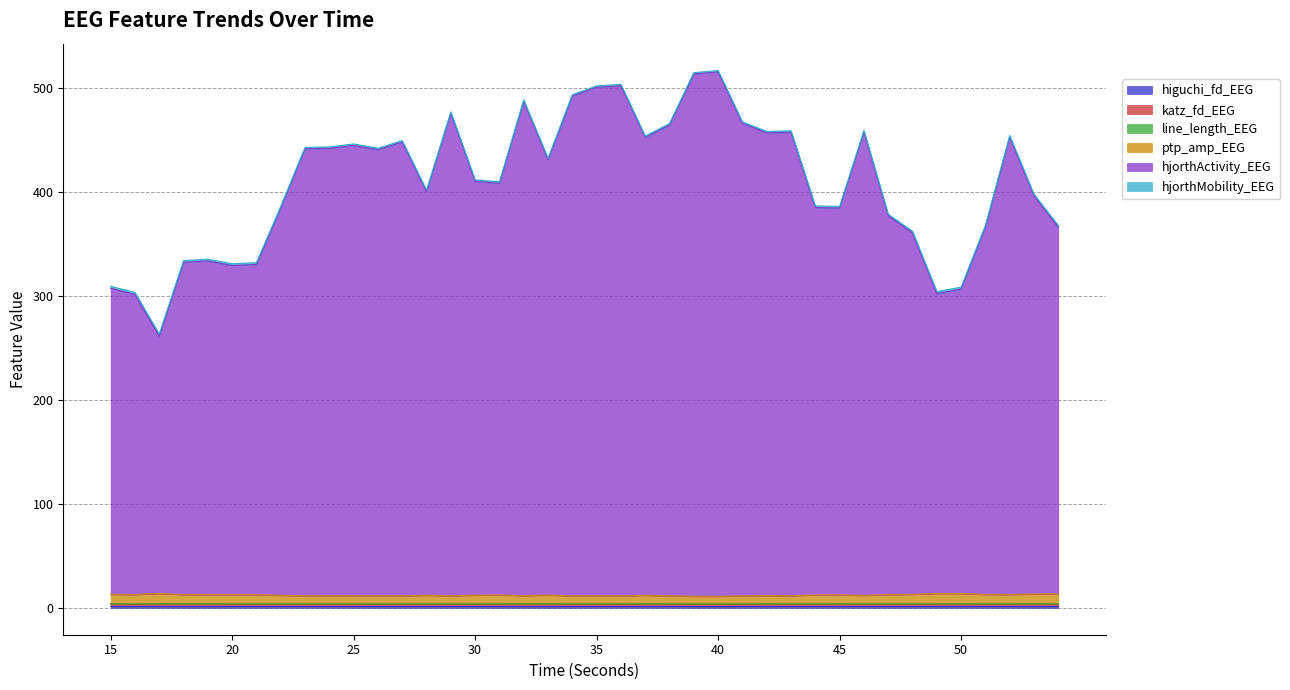

True or false: higuchi_fd_EEG and ptp_amp_EEG cross at least once.

False